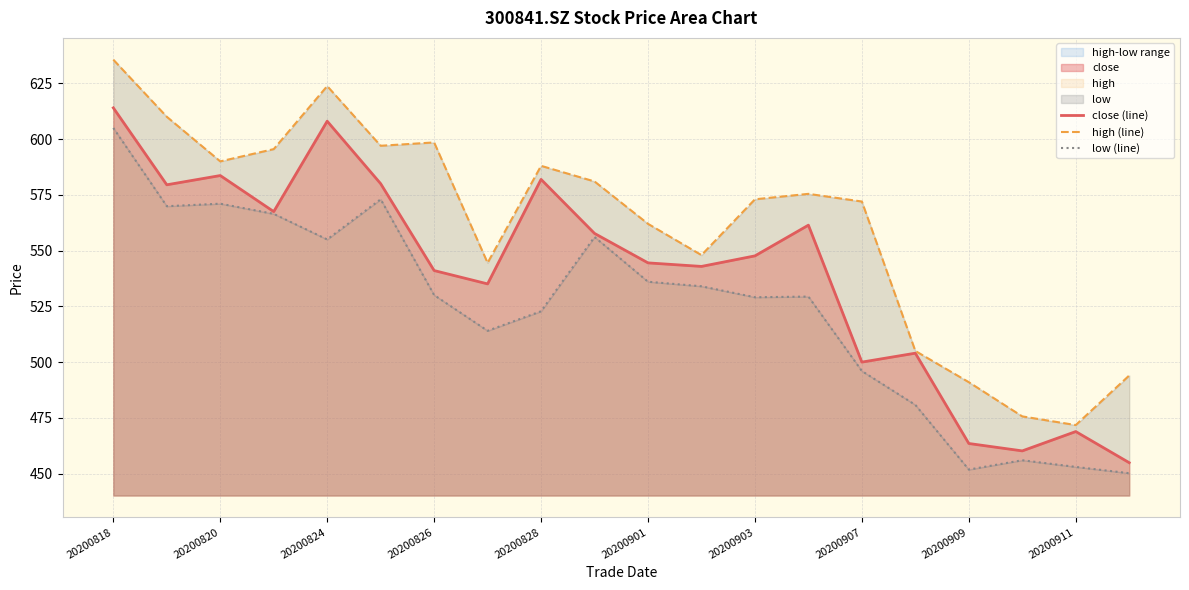

At how many categories does at least one series exceed 475?

19